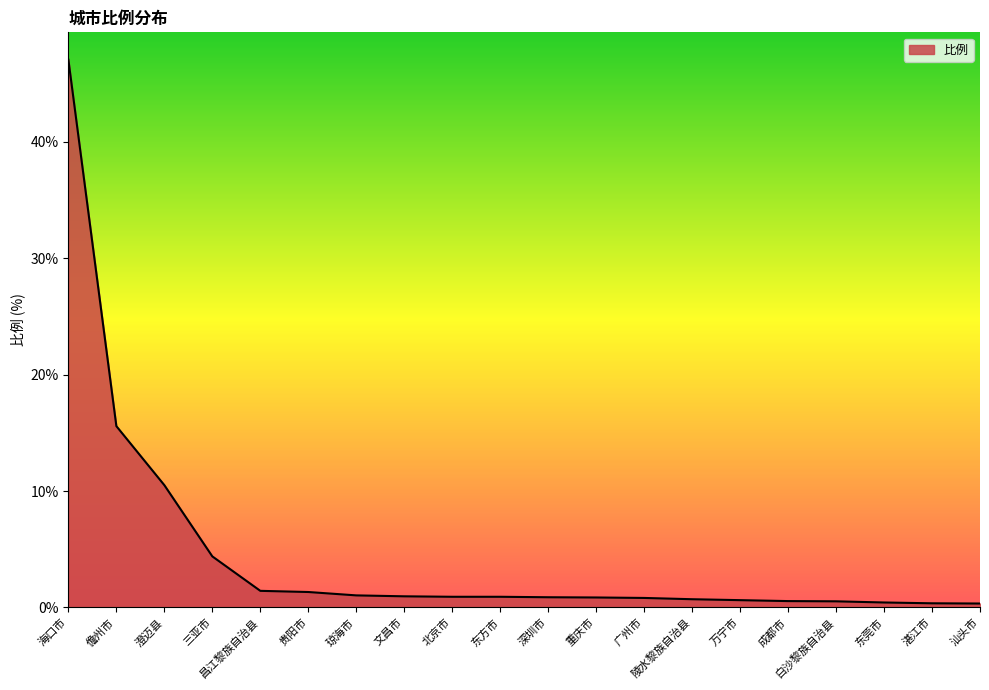

What is the average value?

4.5